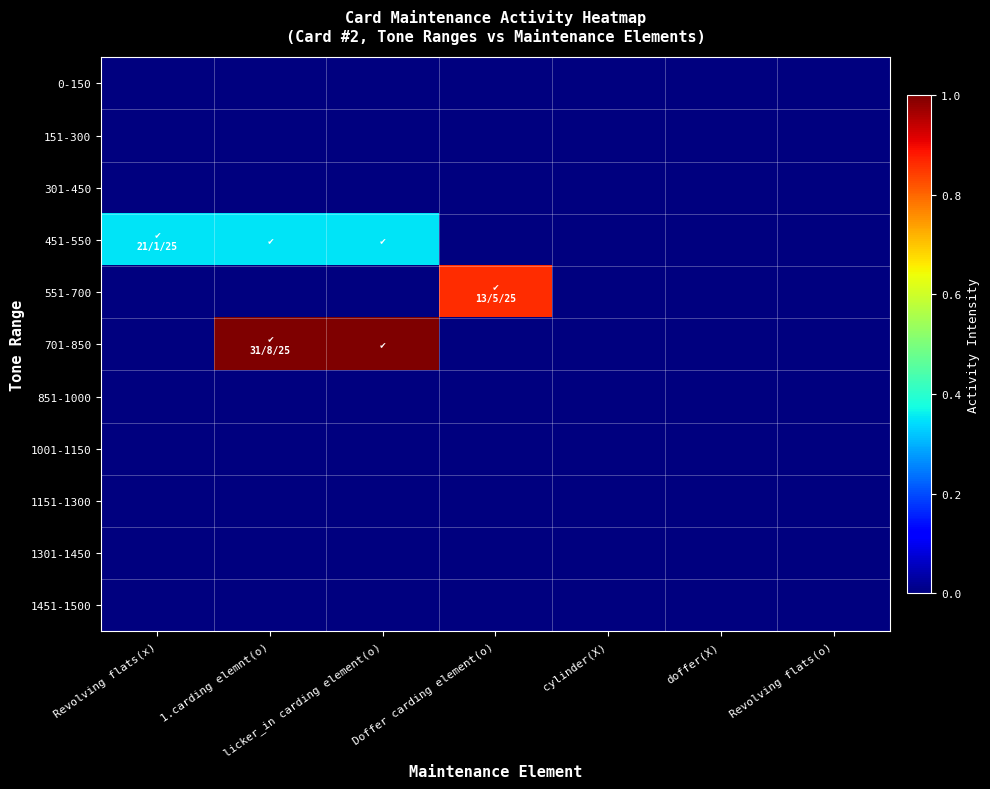

Reading left to right, transcribe all the data shown in this chart.

0-150: Revolving flats(x)=0.0	1.carding elemnt(o)=0.0	licker_in carding element(o)=0.0	Doffer carding element(o)=0.0	cylinder(X)=0.0	doffer(X)=0.0	Revolving flats(o)=0.0
151-300: Revolving flats(x)=0.0	1.carding elemnt(o)=0.0	licker_in carding element(o)=0.0	Doffer carding element(o)=0.0	cylinder(X)=0.0	doffer(X)=0.0	Revolving flats(o)=0.0
301-450: Revolving flats(x)=0.0	1.carding elemnt(o)=0.0	licker_in carding element(o)=0.0	Doffer carding element(o)=0.0	cylinder(X)=0.0	doffer(X)=0.0	Revolving flats(o)=0.0
451-550: Revolving flats(x)=0.3	1.carding elemnt(o)=0.3	licker_in carding element(o)=0.3	Doffer carding element(o)=0.0	cylinder(X)=0.0	doffer(X)=0.0	Revolving flats(o)=0.0
551-700: Revolving flats(x)=0.0	1.carding elemnt(o)=0.0	licker_in carding element(o)=0.0	Doffer carding element(o)=0.9	cylinder(X)=0.0	doffer(X)=0.0	Revolving flats(o)=0.0
701-850: Revolving flats(x)=0.0	1.carding elemnt(o)=1.0	licker_in carding element(o)=1.0	Doffer carding element(o)=0.0	cylinder(X)=0.0	doffer(X)=0.0	Revolving flats(o)=0.0
851-1000: Revolving flats(x)=0.0	1.carding elemnt(o)=0.0	licker_in carding element(o)=0.0	Doffer carding element(o)=0.0	cylinder(X)=0.0	doffer(X)=0.0	Revolving flats(o)=0.0
1001-1150: Revolving flats(x)=0.0	1.carding elemnt(o)=0.0	licker_in carding element(o)=0.0	Doffer carding element(o)=0.0	cylinder(X)=0.0	doffer(X)=0.0	Revolving flats(o)=0.0
1151-1300: Revolving flats(x)=0.0	1.carding elemnt(o)=0.0	licker_in carding element(o)=0.0	Doffer carding element(o)=0.0	cylinder(X)=0.0	doffer(X)=0.0	Revolving flats(o)=0.0
1301-1450: Revolving flats(x)=0.0	1.carding elemnt(o)=0.0	licker_in carding element(o)=0.0	Doffer carding element(o)=0.0	cylinder(X)=0.0	doffer(X)=0.0	Revolving flats(o)=0.0
1451-1500: Revolving flats(x)=0.0	1.carding elemnt(o)=0.0	licker_in carding element(o)=0.0	Doffer carding element(o)=0.0	cylinder(X)=0.0	doffer(X)=0.0	Revolving flats(o)=0.0